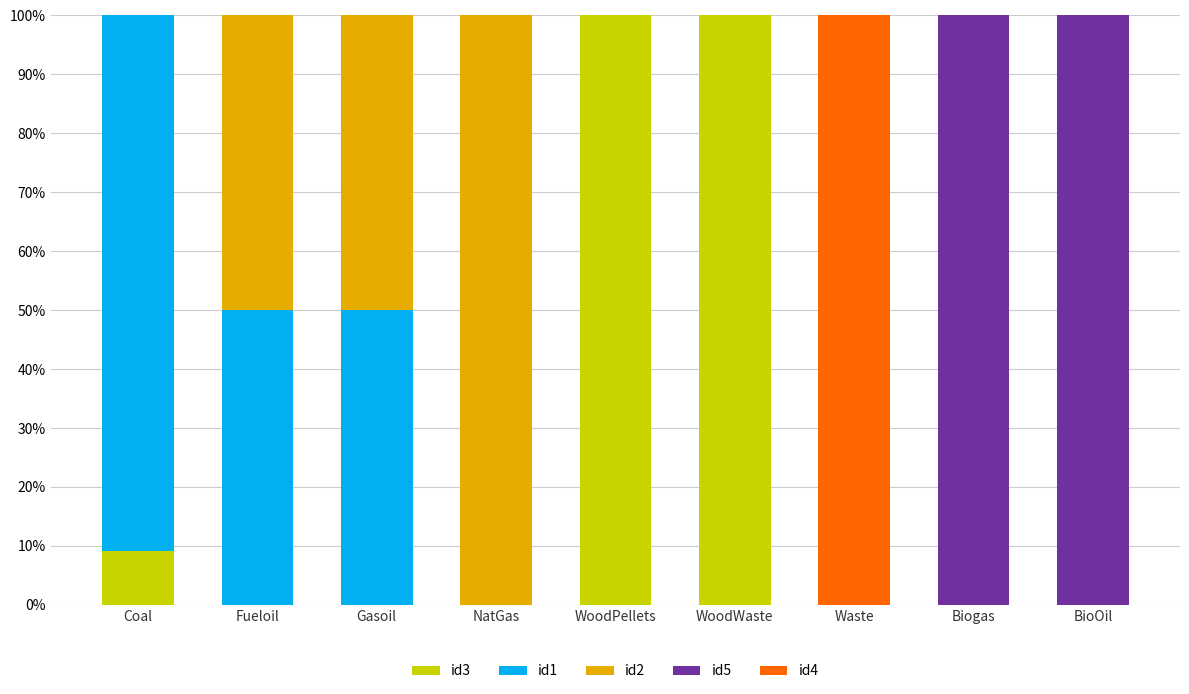

The value of id3 at WoodWaste is 100.0. True or false?

True